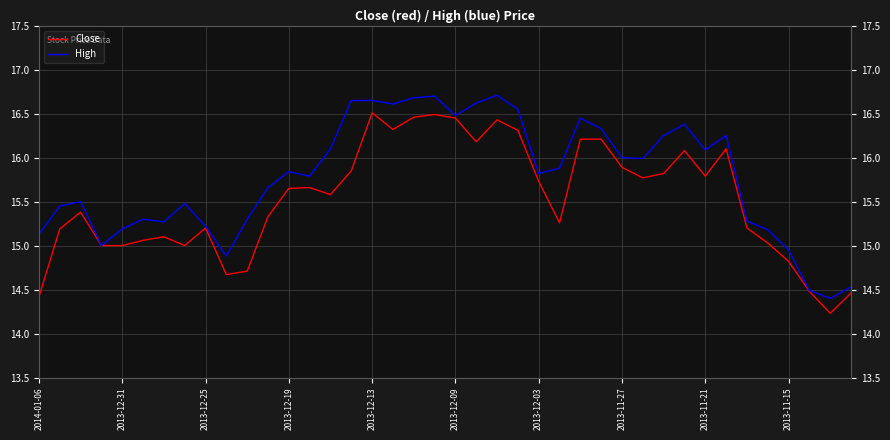

What is the label of the 19th point from the right?

21